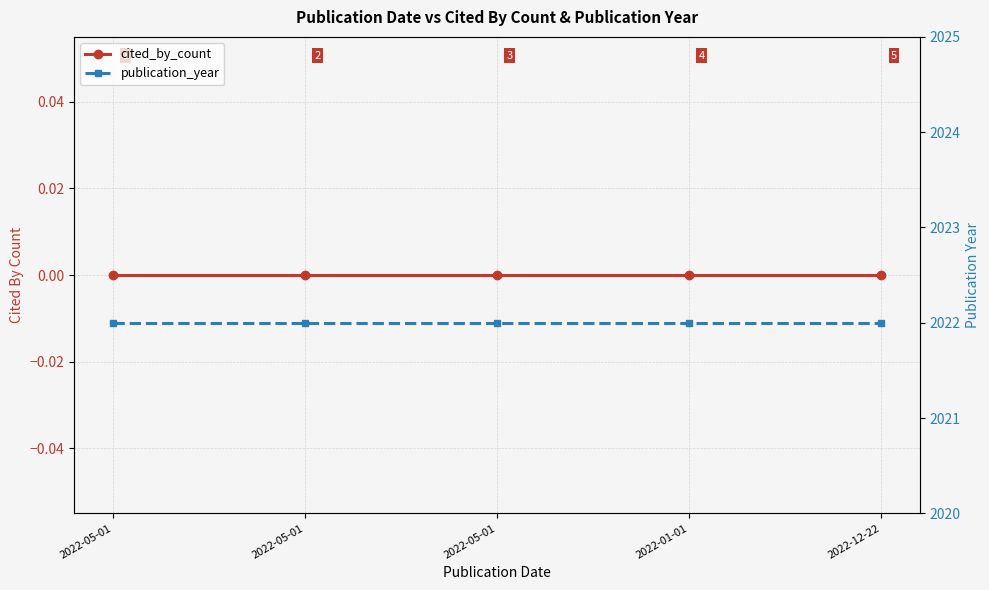

What is the sum of all publication_year values?

10110